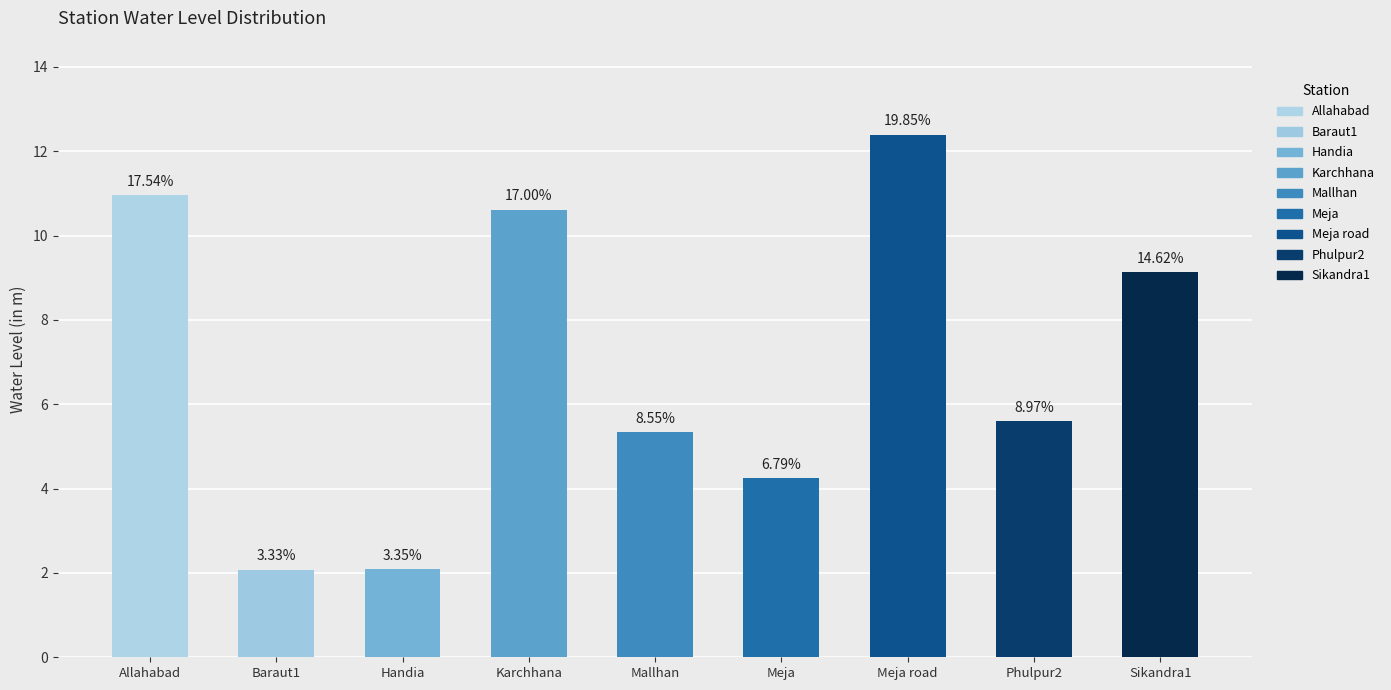

Reading left to right, transcribe all the data shown in this chart.

10.9	2.1	2.1	10.6	5.3	4.2	12.4	5.6	9.1